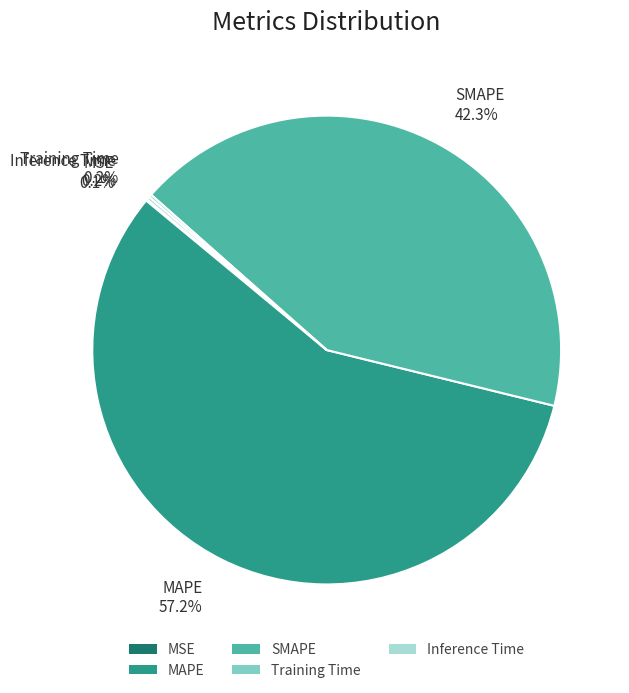

What portion of the pie excludes SMAPE 42.3%?

57.7%